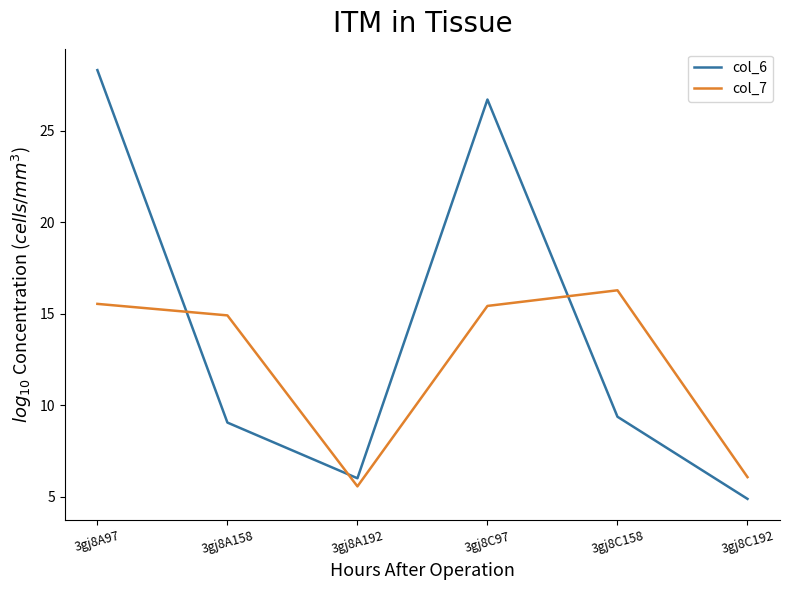

Reading left to right, extract all data points from this chart.

col_6: 28.3	9.1	6.0	26.7	9.4	4.9
col_7: 15.5	14.9	5.6	15.4	16.3	6.1